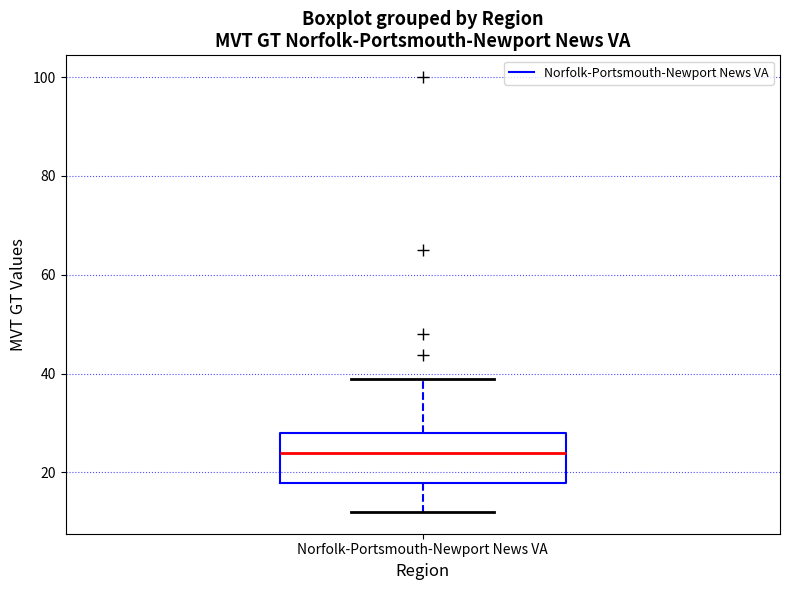

Read this box plot against the y-axis: the position of the median line, the range covered by the box, and the ends of both whiskers. The values are not printed on the chart, so give them approximately, as read against the axis.

median 24, box 18 to 28, whiskers 12 to 40